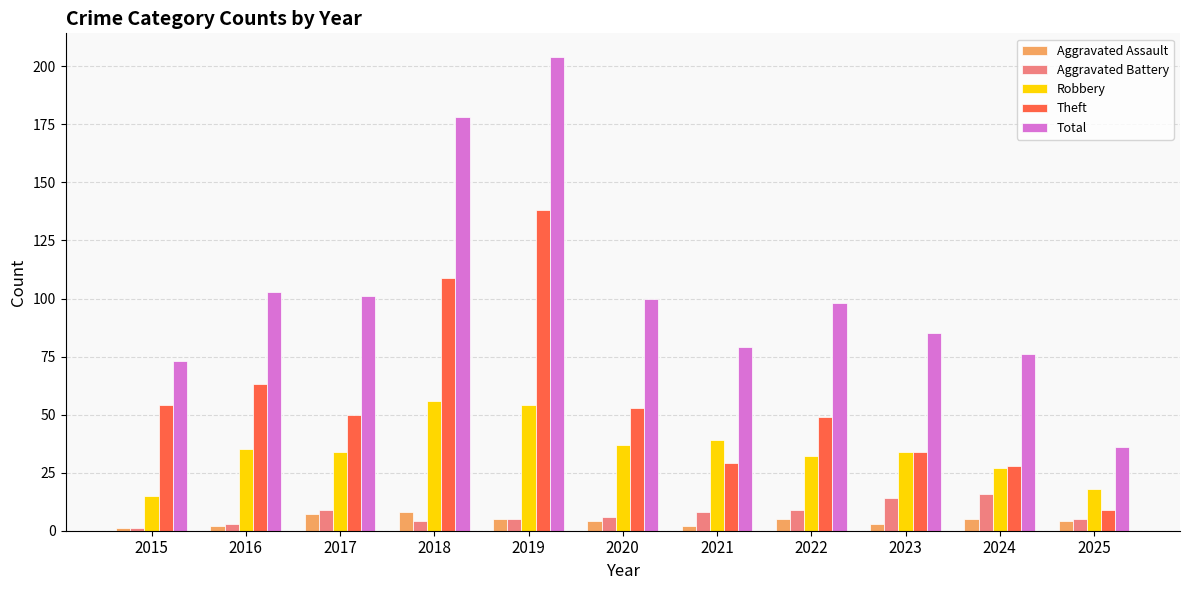

Which series has the widest spread of values?

Total